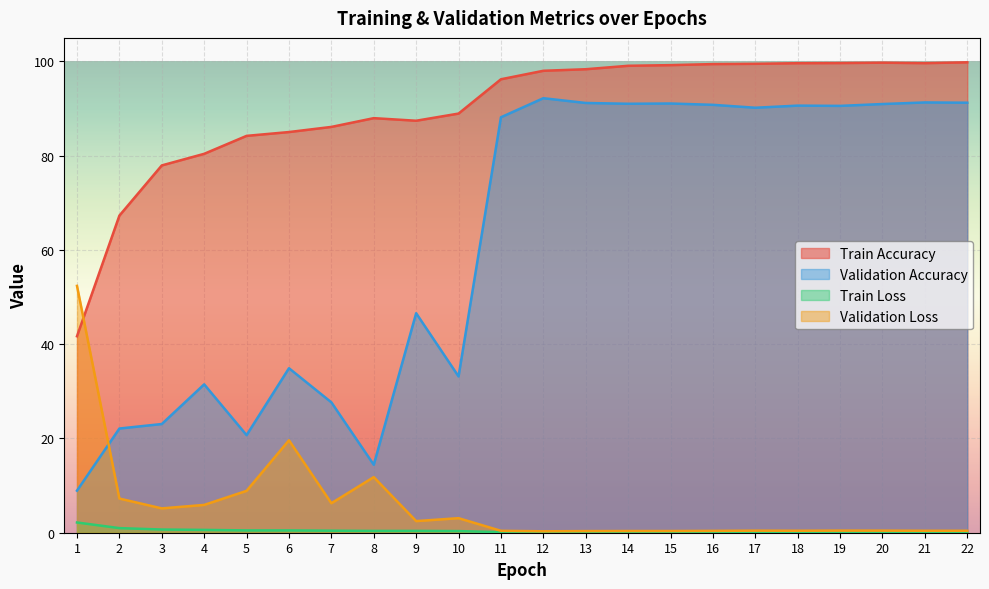

Reading left to right, transcribe all the data shown in this chart.

Train Accuracy: 41.7	67.3	77.9	80.4	84.2	85.0	86.1	88.0	87.4	88.9	96.2	98.0	98.3	99.1	99.2	99.4	99.5	99.6	99.7	99.7	99.6	99.8
Validation Accuracy: 8.9	22.1	23.1	31.5	20.7	34.9	27.7	14.4	46.6	33.2	88.2	92.2	91.2	91.0	91.1	90.8	90.2	90.6	90.6	91.0	91.3	91.2
Train Loss: 2.2	1.0	0.7	0.6	0.5	0.5	0.4	0.4	0.4	0.3	0.1	0.1	0.1	0.0	0.0	0.0	0.0	0.0	0.0	0.0	0.0	0.0
Validation Loss: 52.4	7.3	5.2	5.9	8.9	19.6	6.3	11.8	2.5	3.1	0.4	0.3	0.3	0.4	0.4	0.4	0.4	0.4	0.4	0.4	0.4	0.4